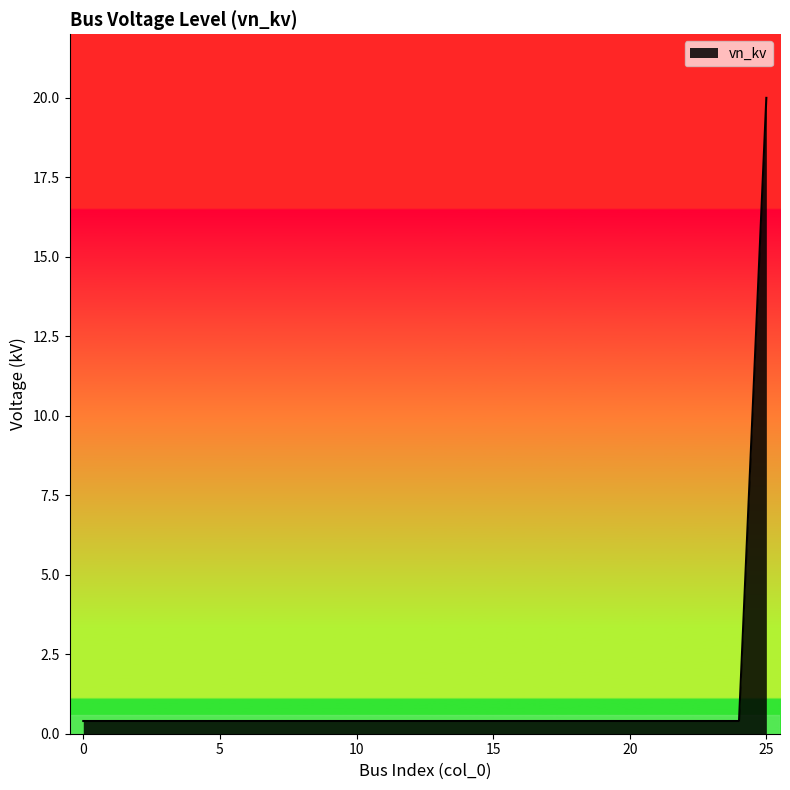

How many lines are shown in the chart?

1